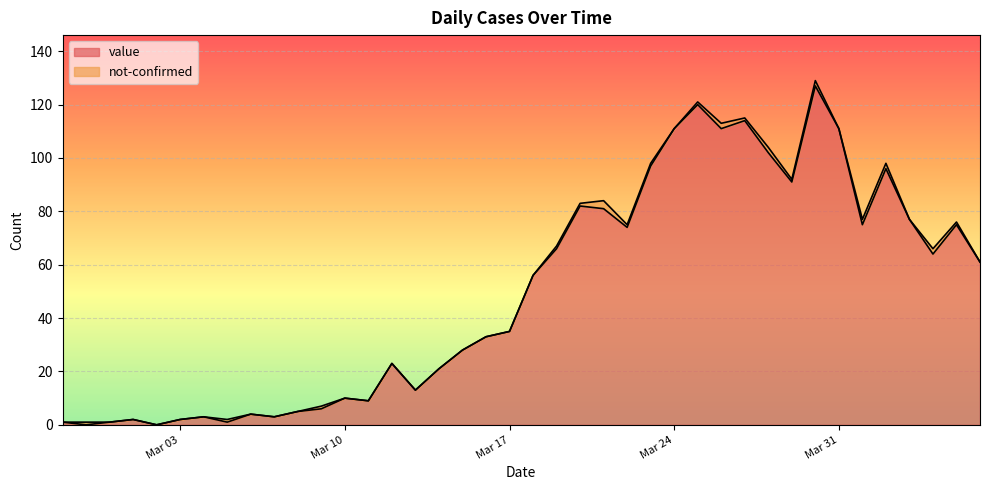

Between 2020-04-01 and 2020-04-06, which is larger?

2020-04-01